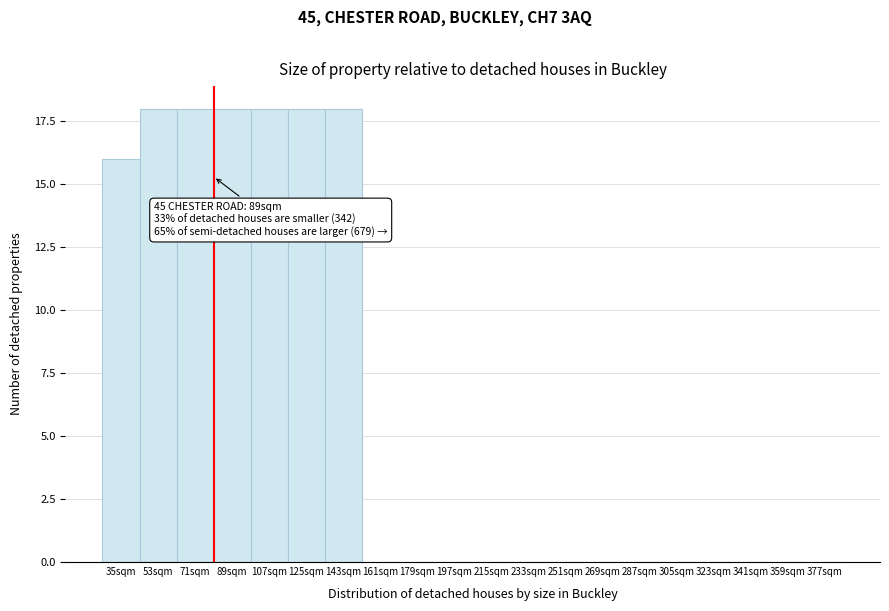

Reading left to right, transcribe all the data shown in this chart.

35sqm=16	53sqm=18	71sqm=18	89sqm=18	107sqm=18	125sqm=18	143sqm=18	161sqm=0	179sqm=0	197sqm=0	215sqm=0	233sqm=0	251sqm=0	269sqm=0	287sqm=0	305sqm=0	323sqm=0	341sqm=0	359sqm=0	377sqm=0